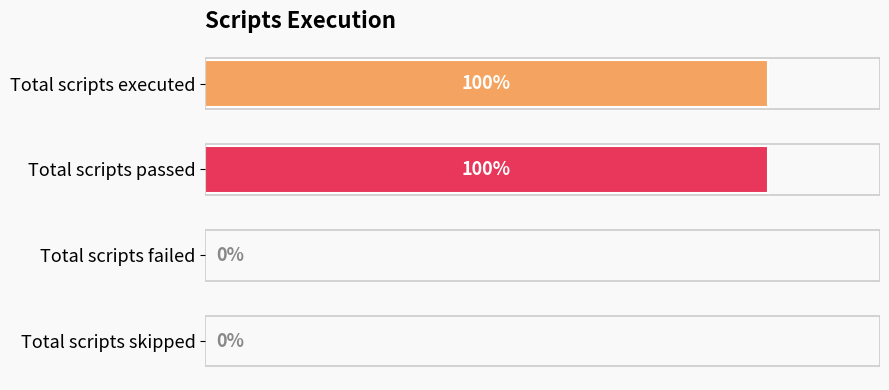

Between Total scripts skipped and Total scripts passed, which is larger?

Total scripts passed